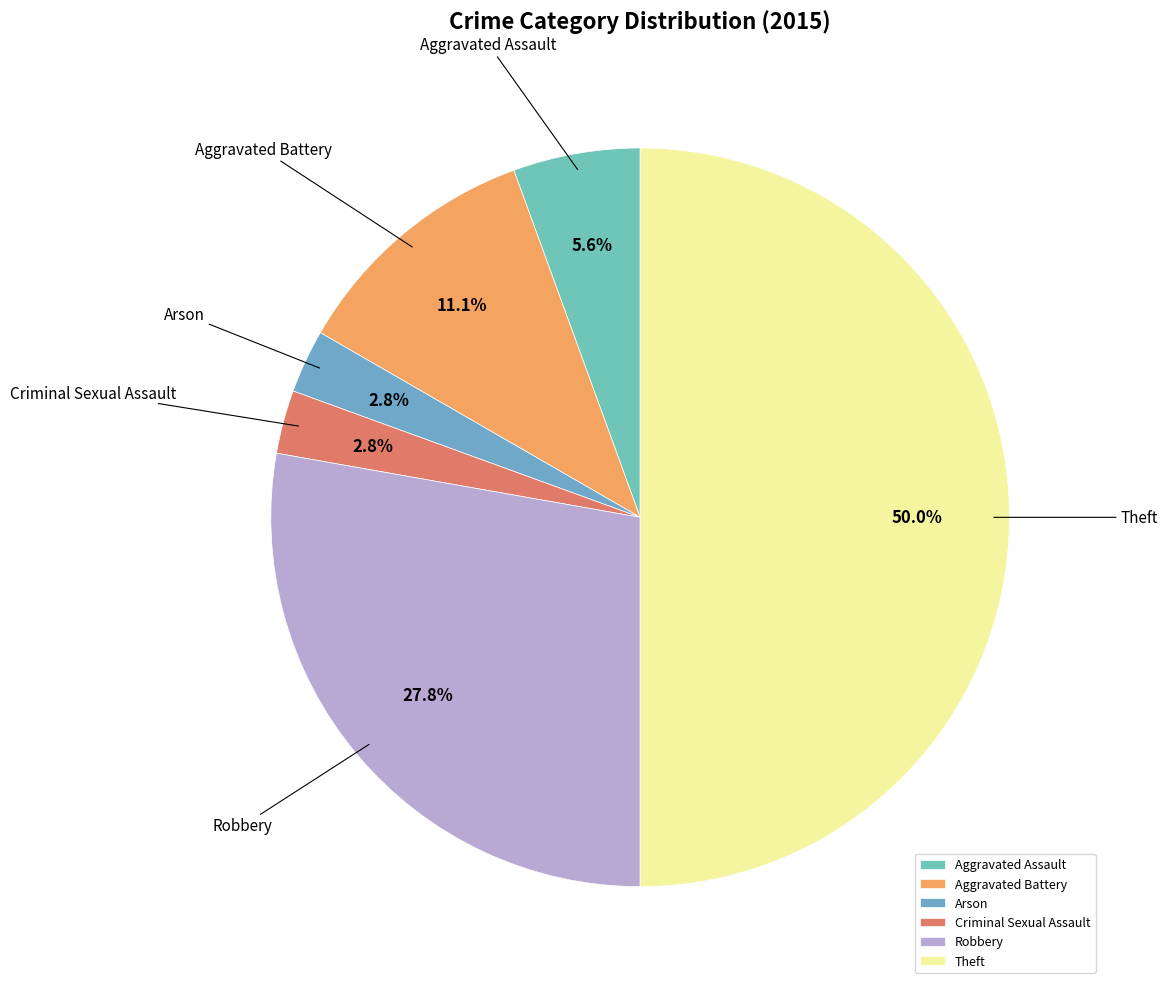

What is the total percentage of Arson and Aggravated Battery?

13.9%